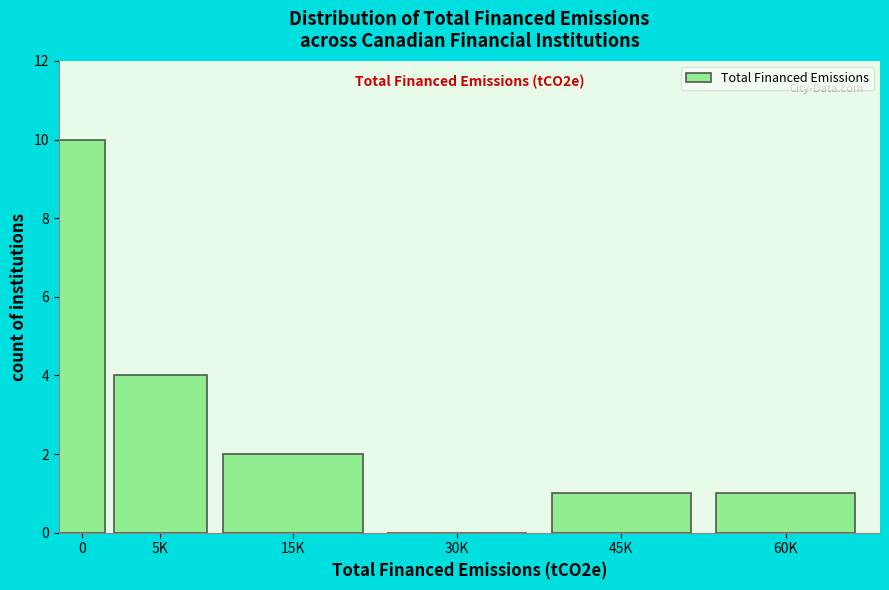

Reading left to right, list all the values displayed in this chart.

0=10	5K=4	15K=2	30K=0	45K=1	60K=1